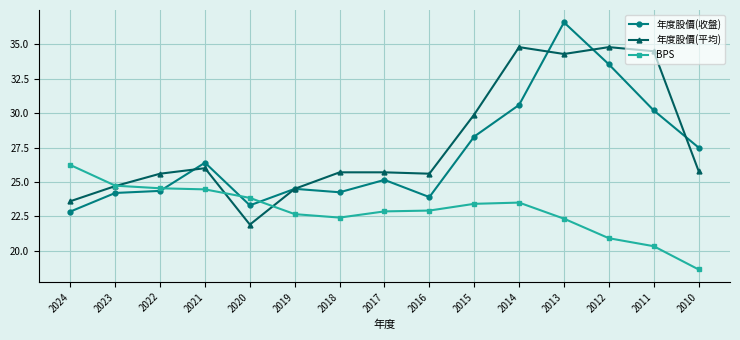

The BPS series shows 22.4 at 2018. True or false?

True